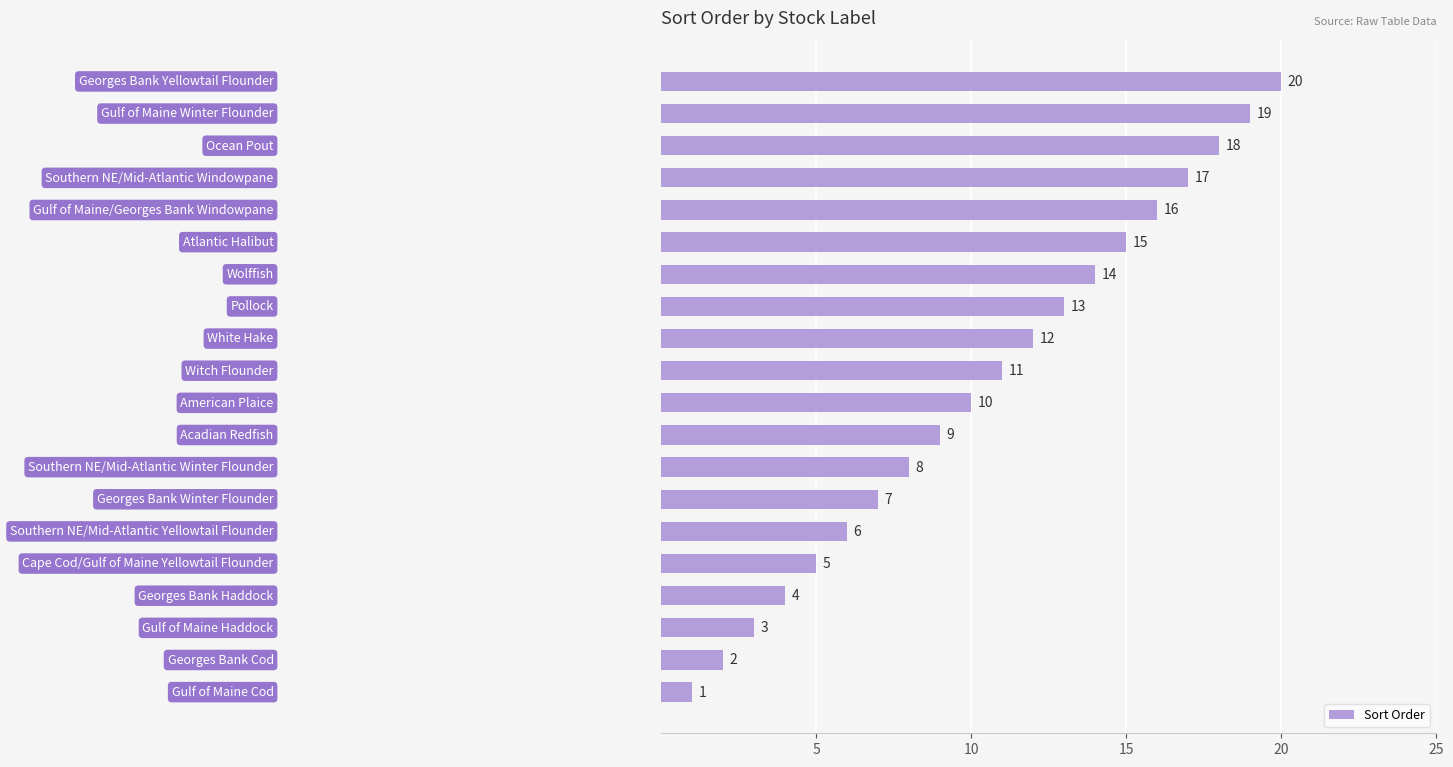

What is the difference between the second highest and second lowest values?

17